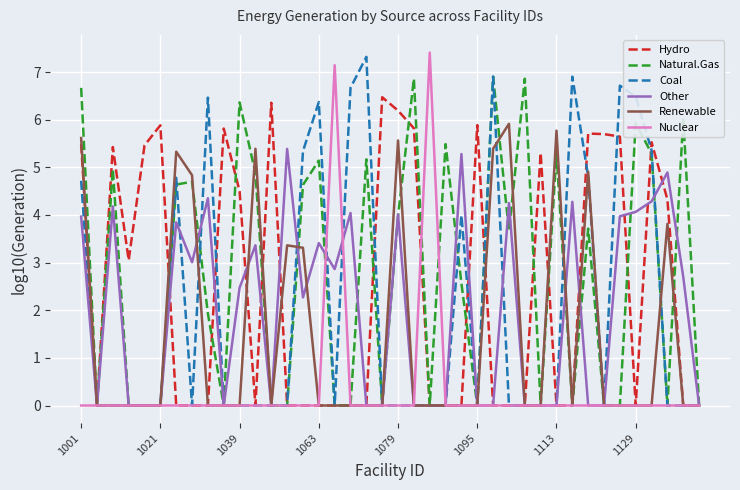

How many times do Nuclear and Other cross each other?

2